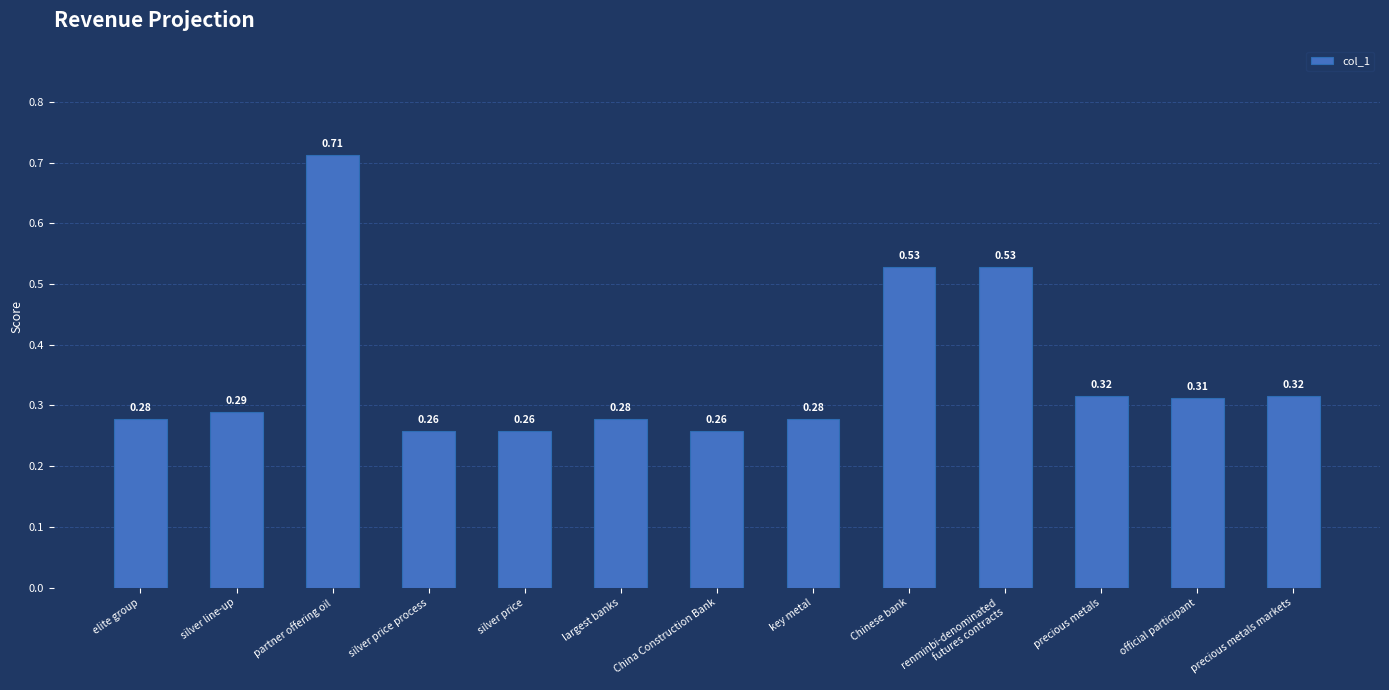

Count the values in the range 0 to 1.

13